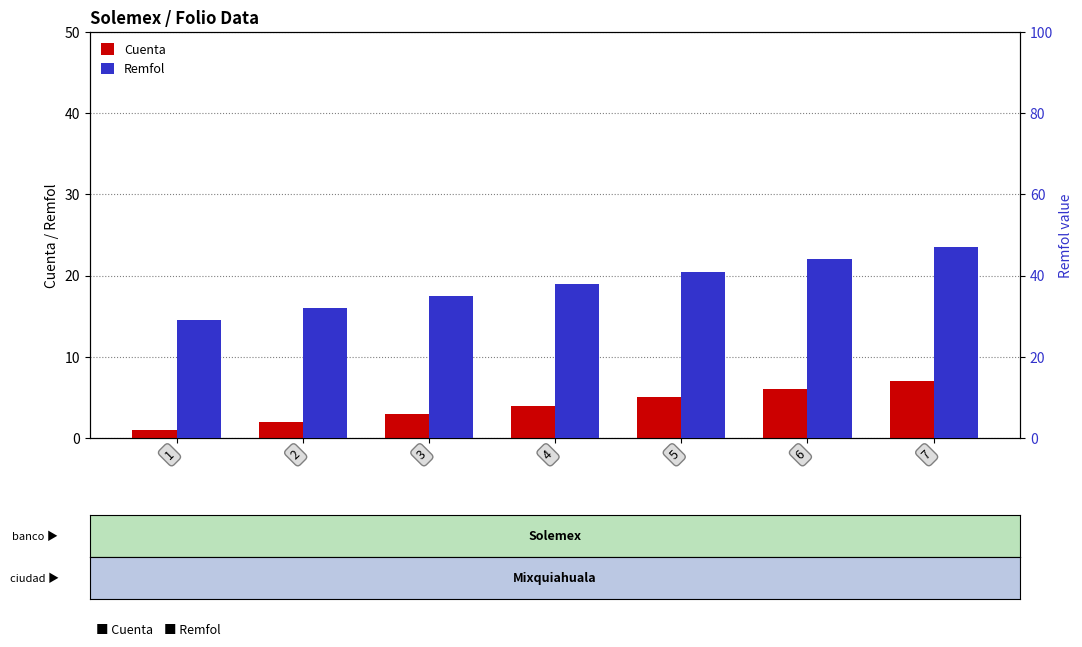

Where is Cuenta nearest to the value 4?

4